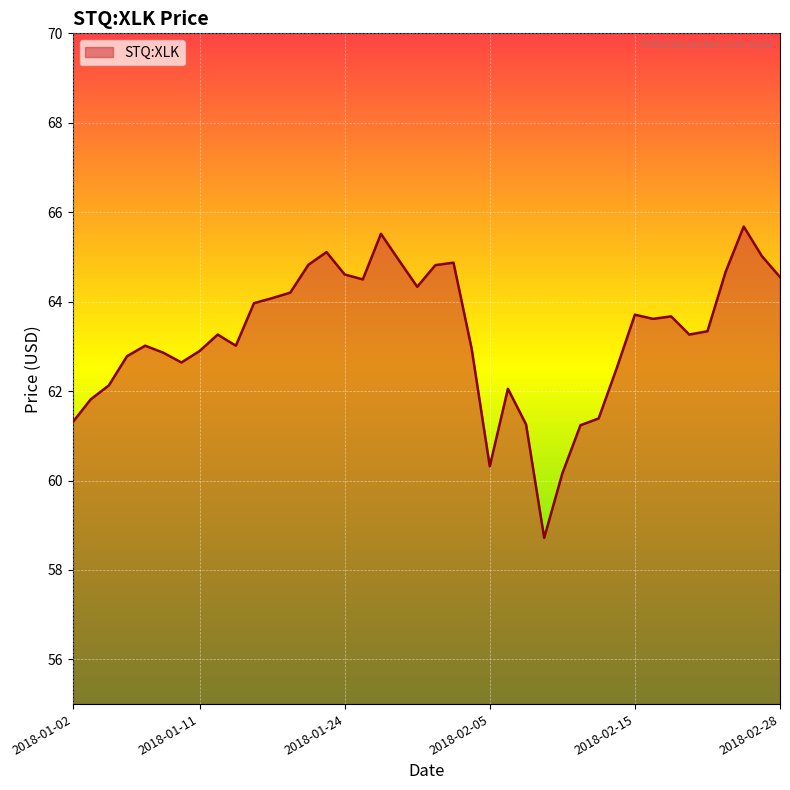

What is the difference between the maximum and minimum values?

7.0